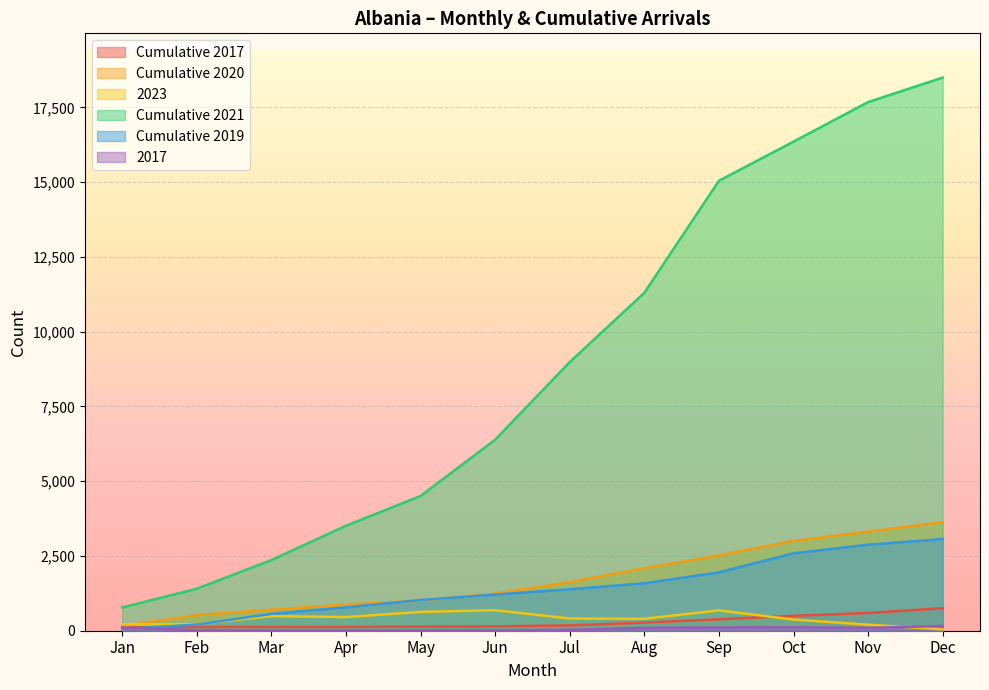

List the series in order of their peak value, lowest first.

2017, 2023, Cumulative 2017, Cumulative 2019, Cumulative 2020, Cumulative 2021